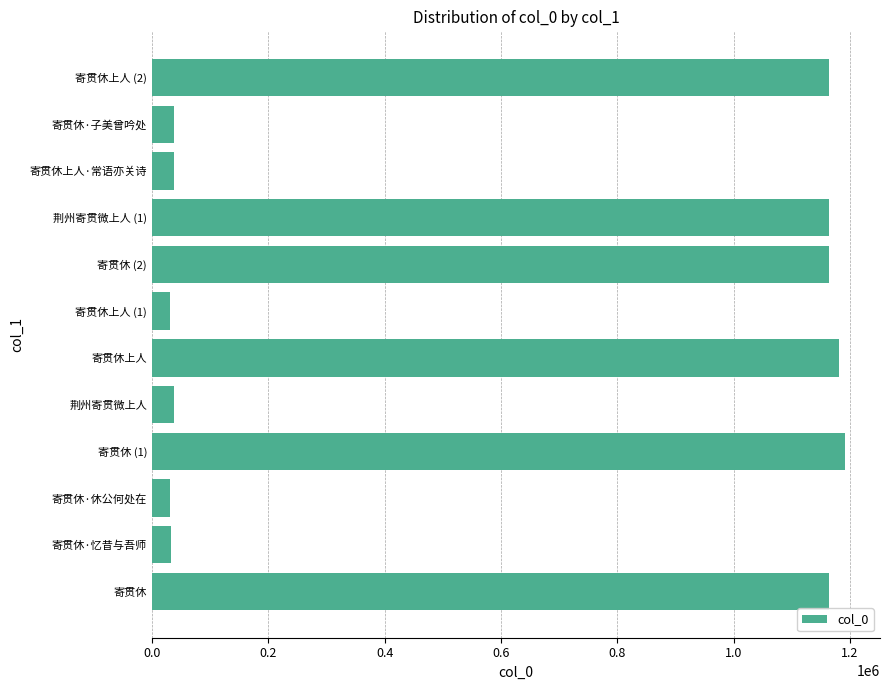

What value does the data have at 寄贯休上人?

1181745